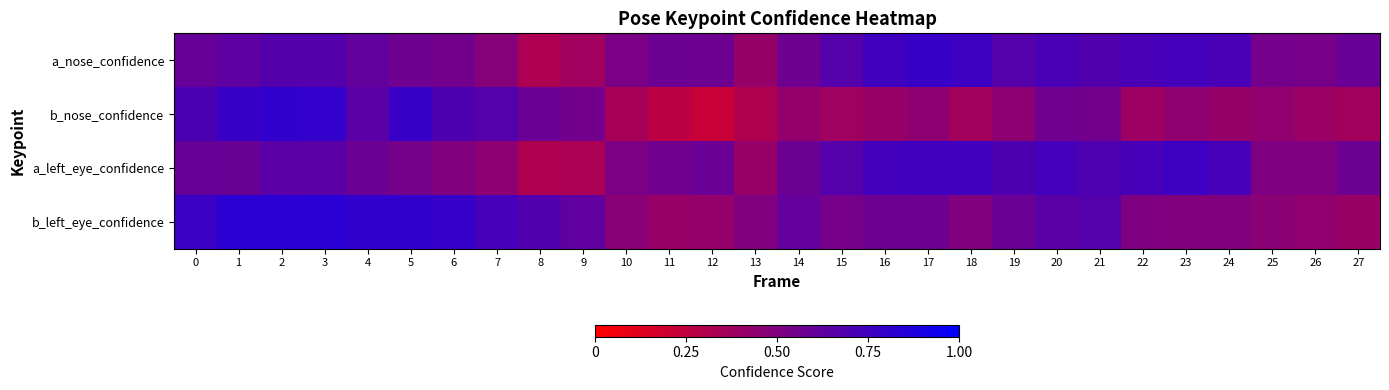

Reading left to right, what are all the values shown in this chart?

a_nose_confidence: 0=0.6	1=0.6	2=0.7	3=0.7	4=0.6	5=0.6	6=0.5	7=0.5	8=0.3	9=0.4	10=0.5	11=0.6	12=0.6	13=0.4	14=0.6	15=0.7	16=0.7	17=0.8	18=0.8	19=0.7	20=0.7	21=0.7	22=0.7	23=0.7	24=0.7	25=0.5	26=0.5	27=0.6
b_nose_confidence: 0=0.7	1=0.8	2=0.8	3=0.8	4=0.6	5=0.8	6=0.7	7=0.7	8=0.6	9=0.6	10=0.3	11=0.3	12=0.2	13=0.3	14=0.4	15=0.4	16=0.4	17=0.4	18=0.4	19=0.4	20=0.6	21=0.6	22=0.4	23=0.4	24=0.4	25=0.4	26=0.4	27=0.4
a_left_eye_confidence: 0=0.6	1=0.6	2=0.7	3=0.6	4=0.6	5=0.5	6=0.5	7=0.5	8=0.3	9=0.3	10=0.5	11=0.6	12=0.6	13=0.4	14=0.6	15=0.7	16=0.7	17=0.7	18=0.7	19=0.7	20=0.7	21=0.7	22=0.7	23=0.8	24=0.7	25=0.5	26=0.5	27=0.6
b_left_eye_confidence: 0=0.8	1=0.8	2=0.8	3=0.8	4=0.8	5=0.8	6=0.8	7=0.7	8=0.7	9=0.6	10=0.5	11=0.4	12=0.4	13=0.5	14=0.6	15=0.5	16=0.6	17=0.6	18=0.5	19=0.6	20=0.7	21=0.7	22=0.5	23=0.5	24=0.5	25=0.5	26=0.4	27=0.4